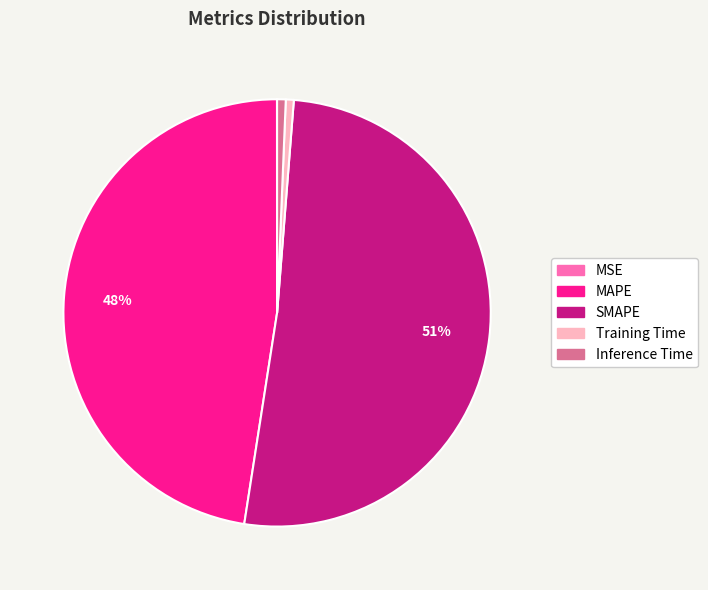

Combined, do Training Time and SMAPE account for over 50%?

Yes